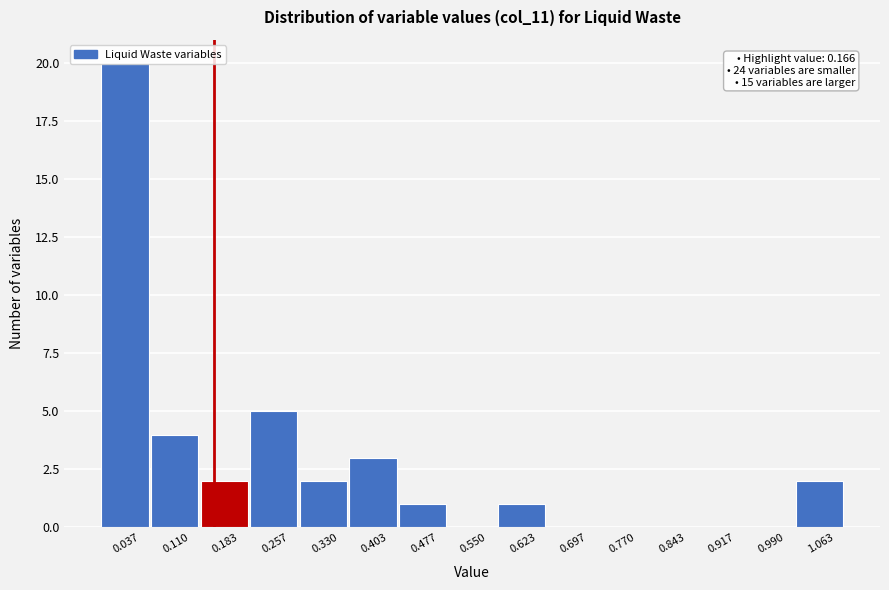

Which range on the x-axis has the tallest bar?

0.00 to 0.07